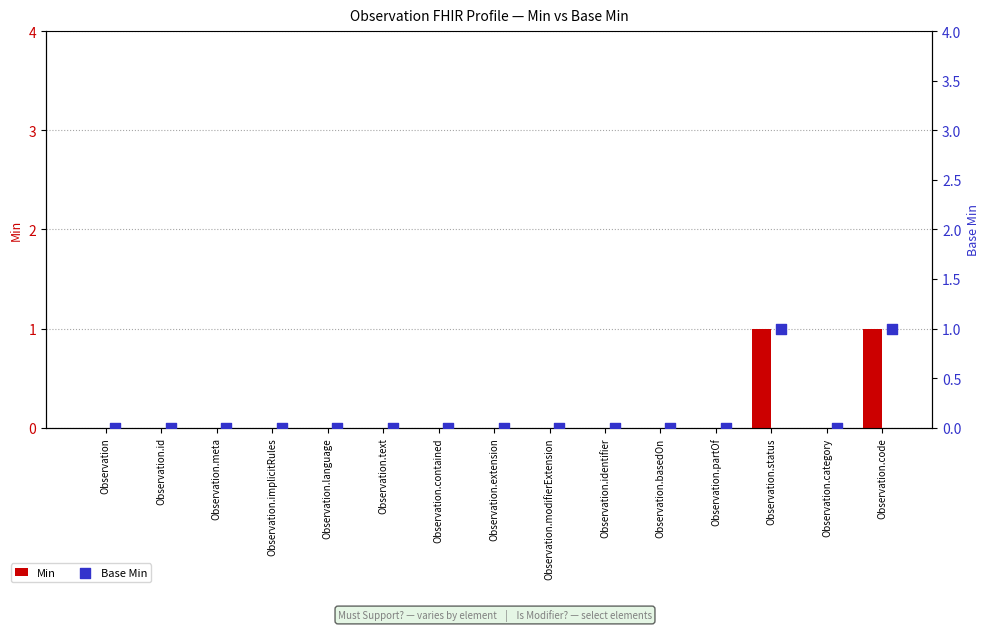

Which series contains the highest Y value?

Min